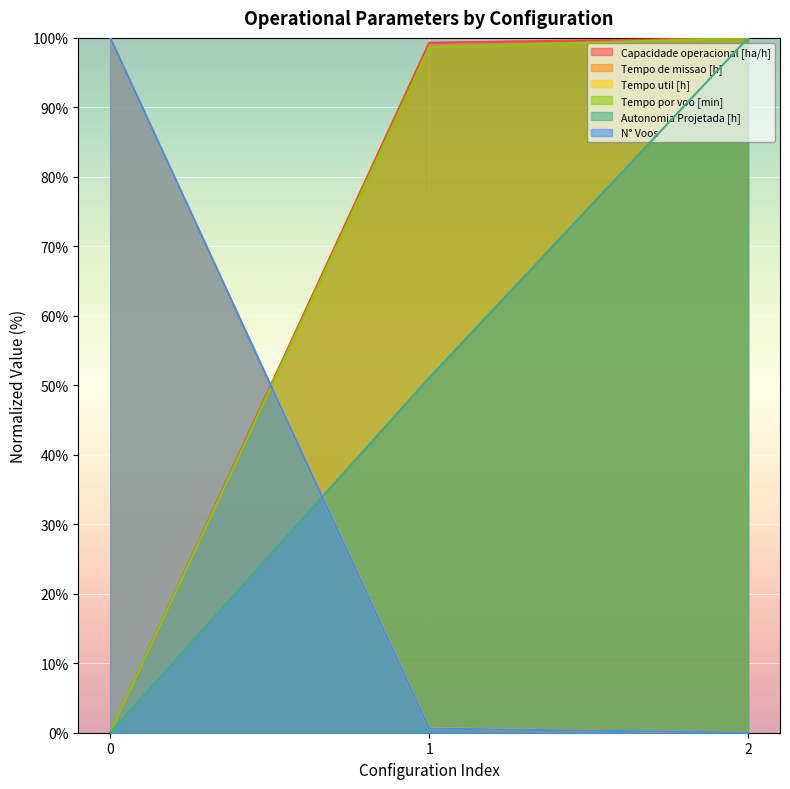

How many lines are shown in the chart?

6